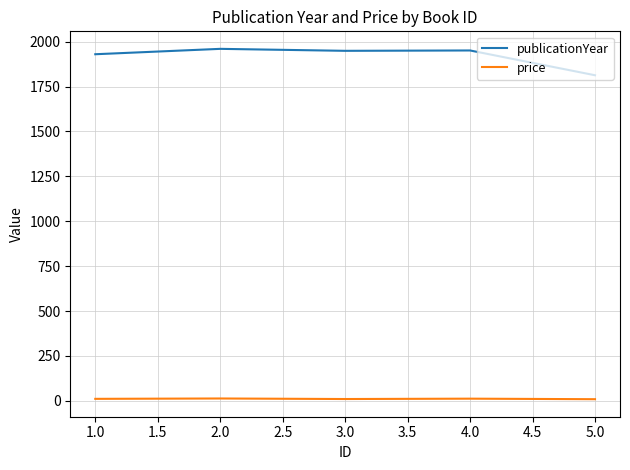

The value of publicationYear at 1.0 is 2859.3. True or false?

False